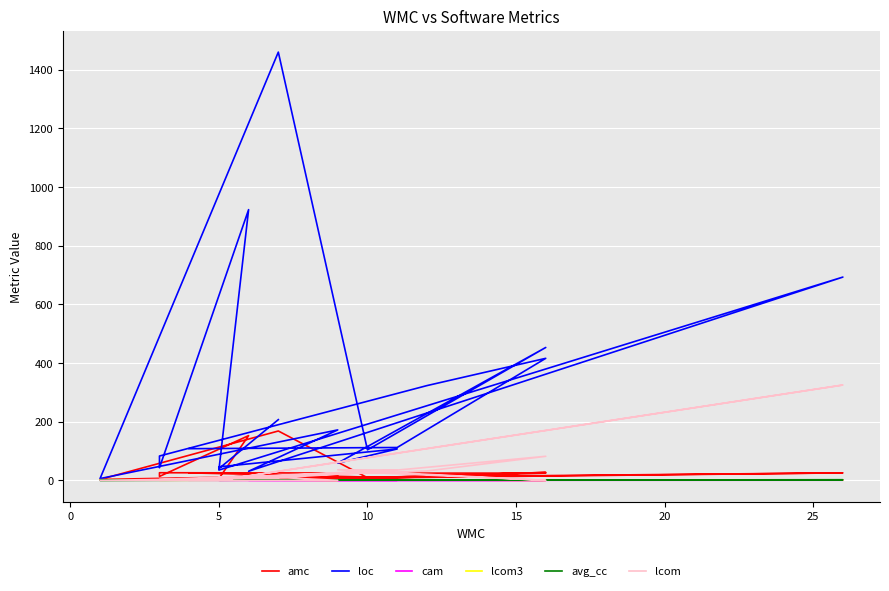

What is the label of the 14th point from the right?

10